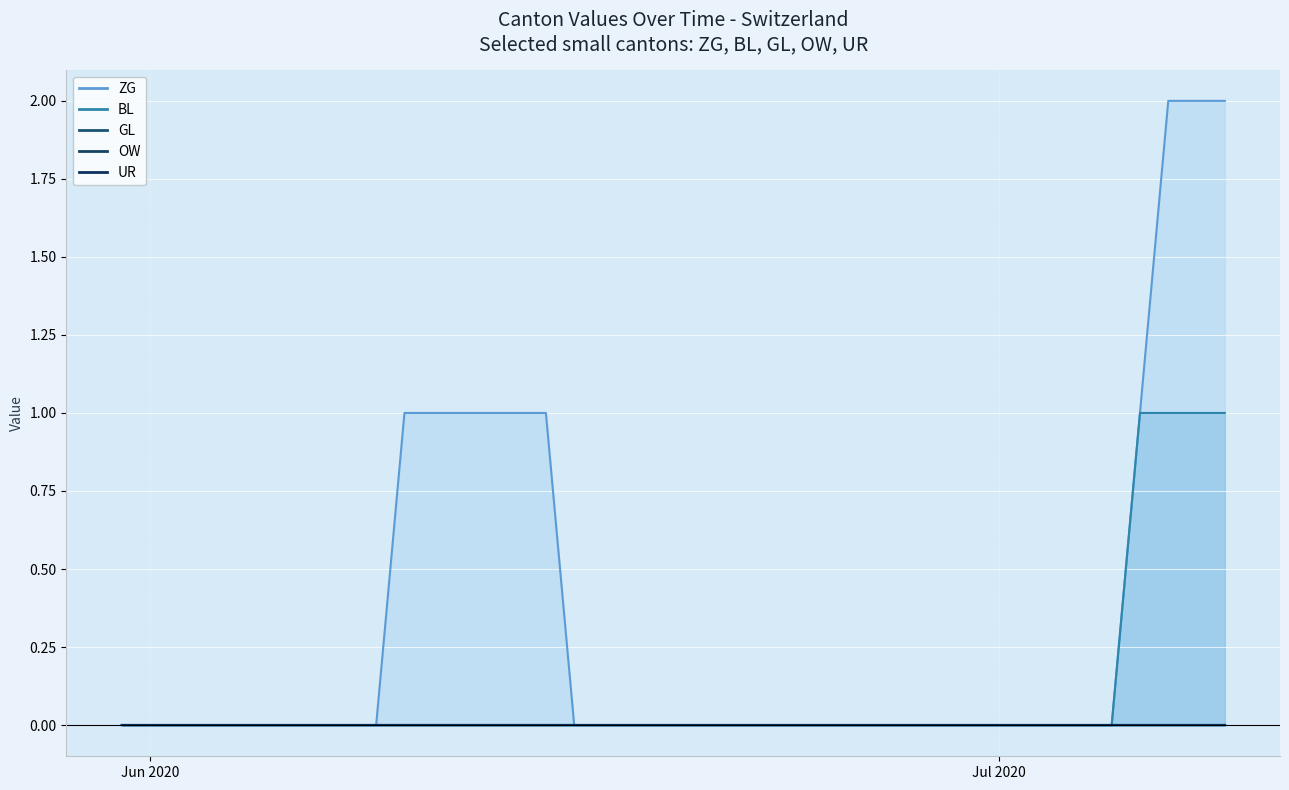

True or false: UR has more than 1 interior local peaks.

False